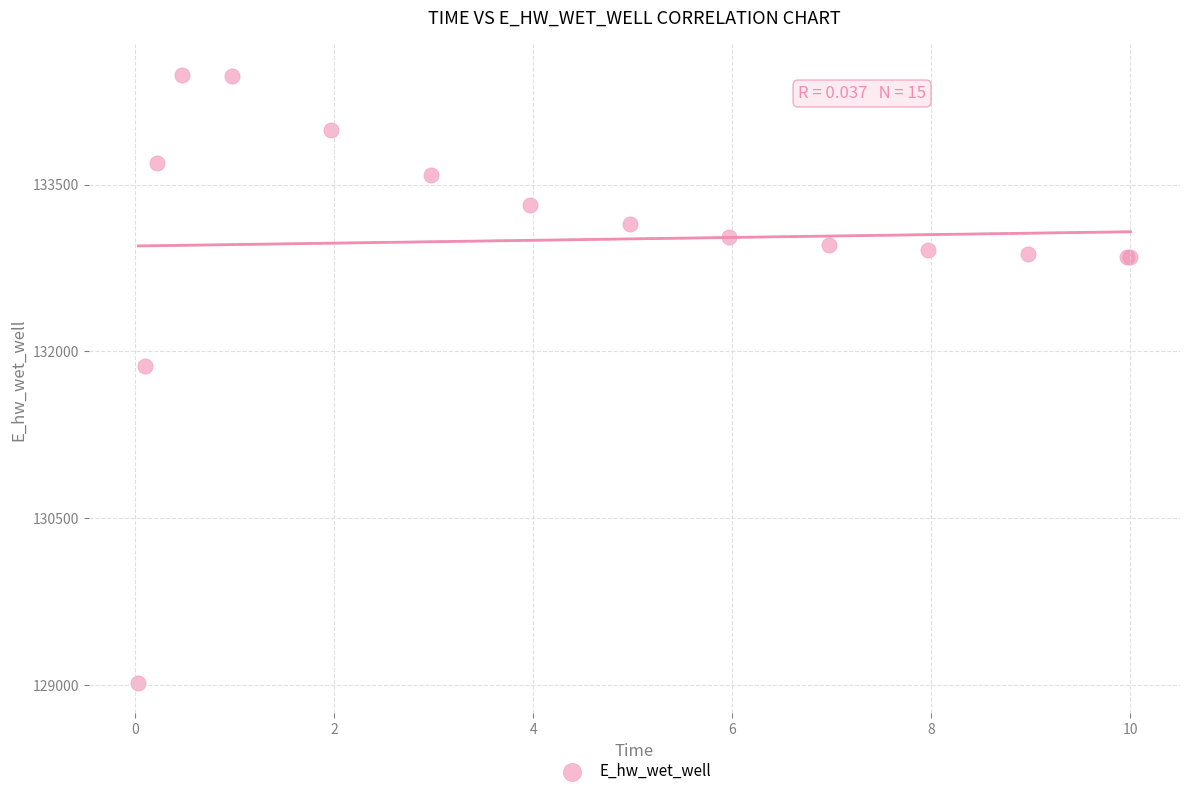

What Y value in the scatter plot is closest to 131752?

131871.0